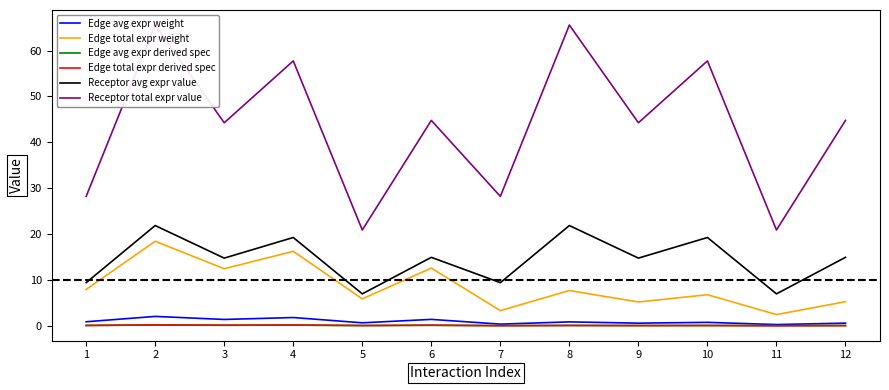

True or false: Edge avg expr weight and Edge total expr weight cross at least once.

False